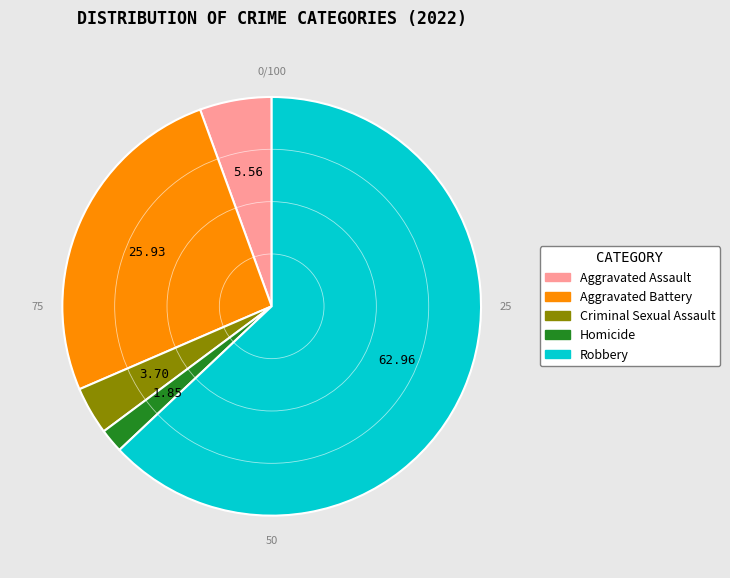

Rank the categories by value from highest to lowest.

Robbery, Aggravated Battery, Aggravated Assault, Criminal Sexual Assault, Homicide